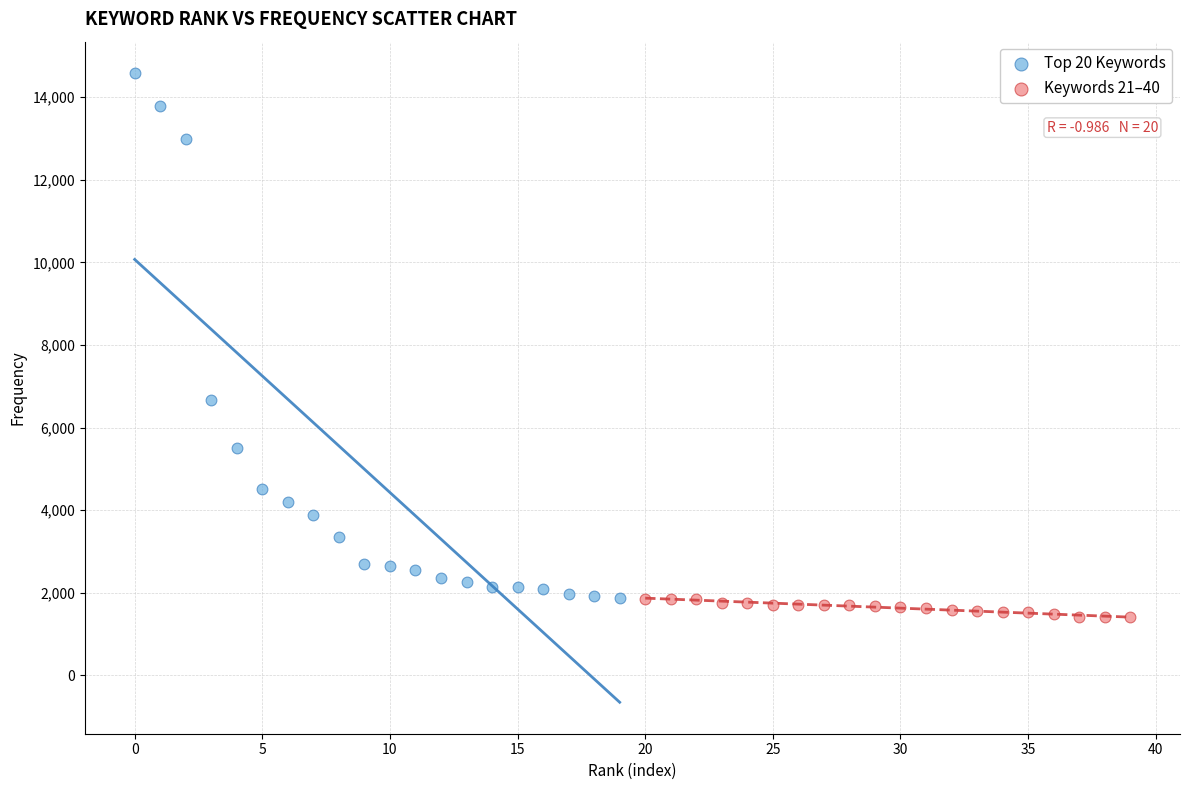

Which series reaches the minimum Y coordinate?

Keywords 21–40